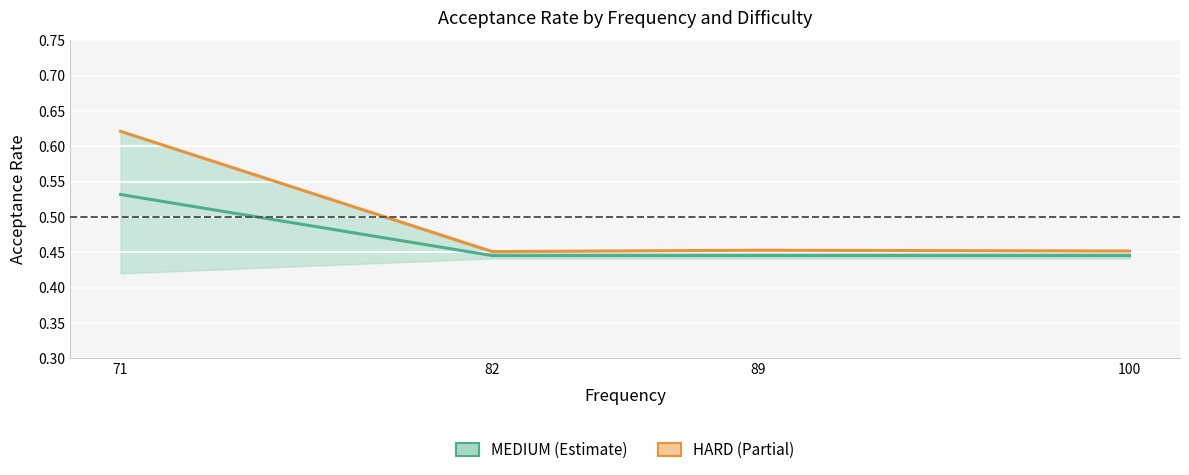

List the labels in order of HARD value, largest first.

71, 89, 100, 82